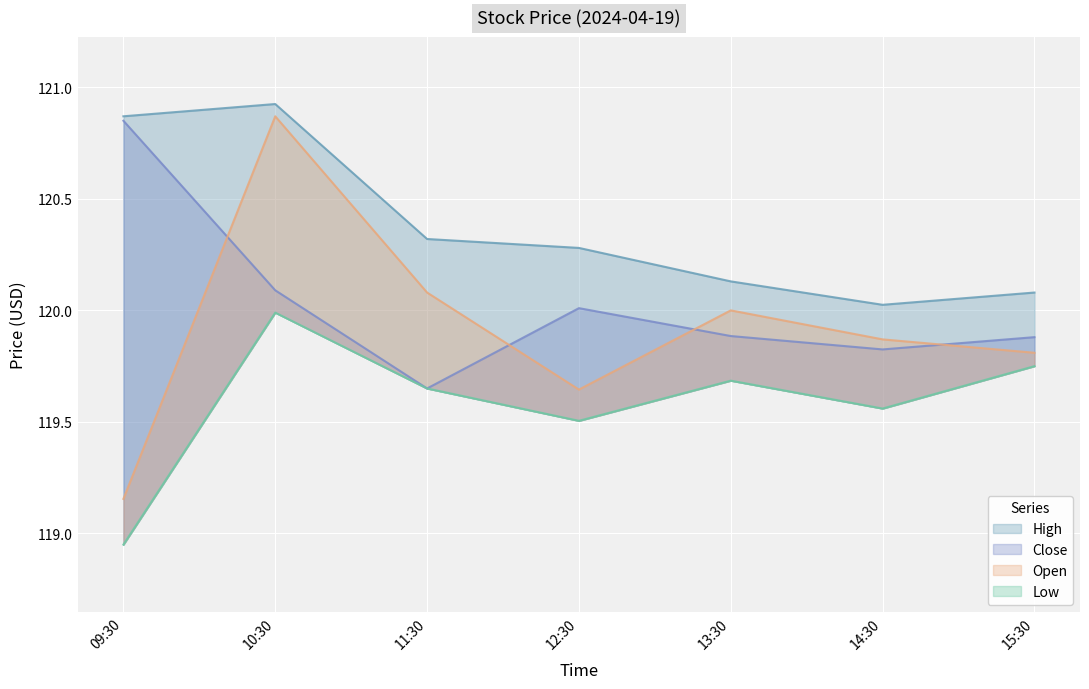

At which label does Low first exceed 119?

10:30